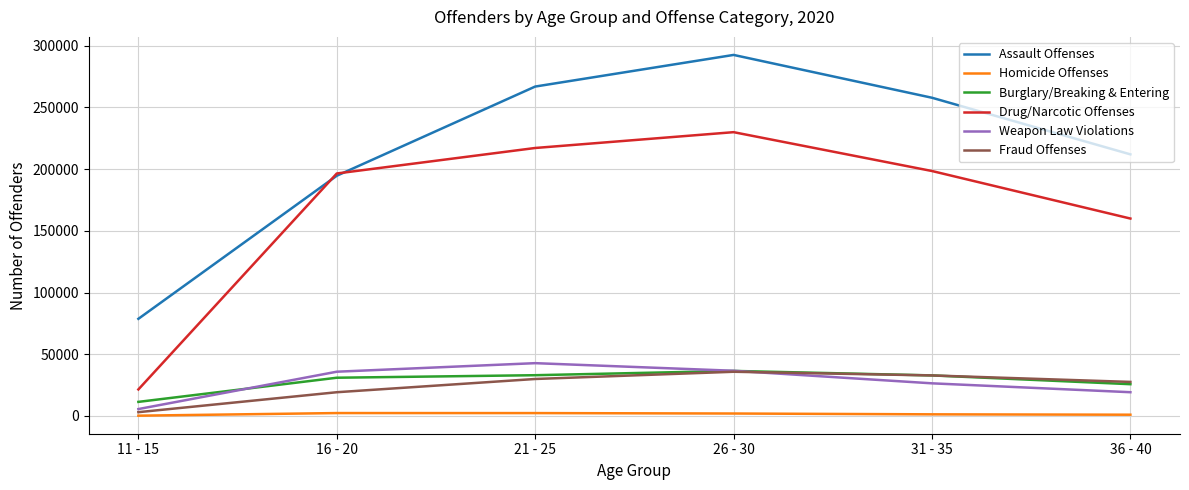

True or false: Homicide Offenses and Drug/Narcotic Offenses cross at least once.

False